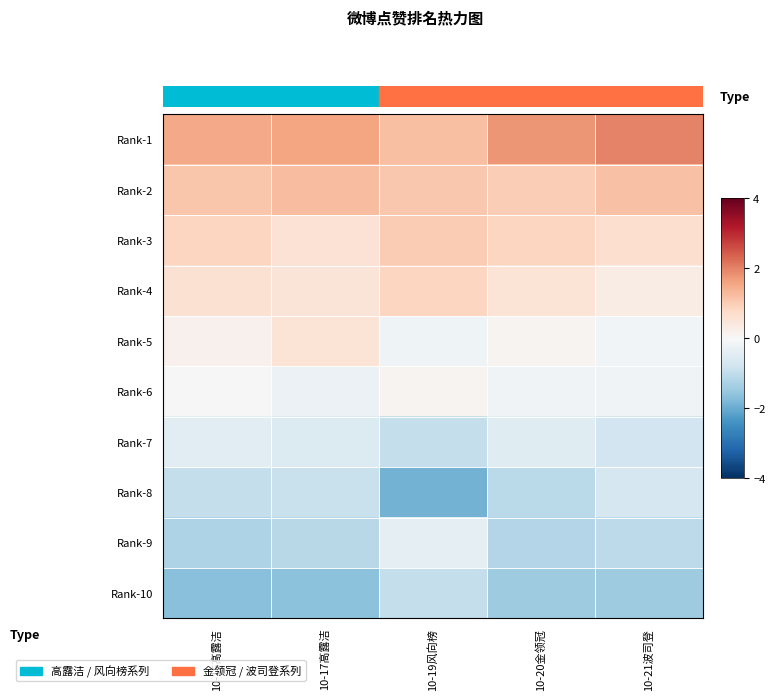

Rank the series by their maximum value, from lowest to highest.

Rank-10, Rank-8, Rank-7, Rank-9, Rank-6, Rank-5, Rank-4, Rank-3, Rank-2, Rank-1